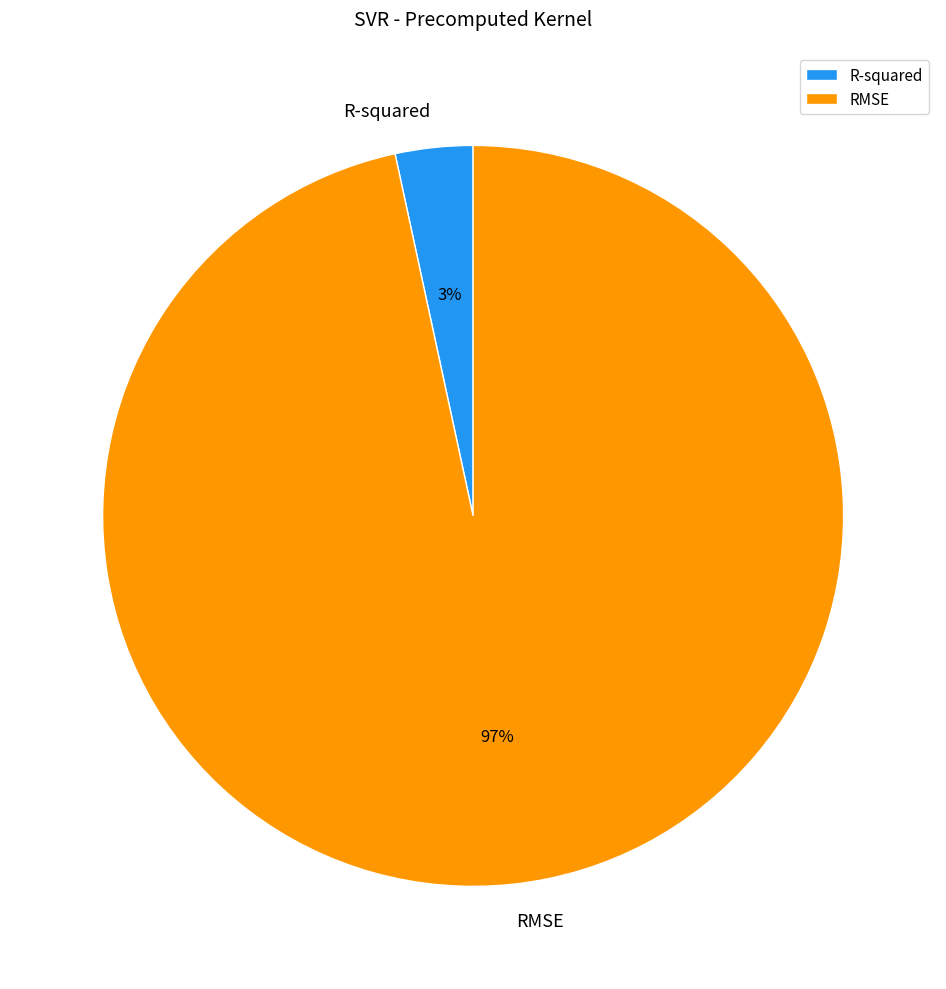

Combined, do RMSE and R-squared account for over 50%?

Yes